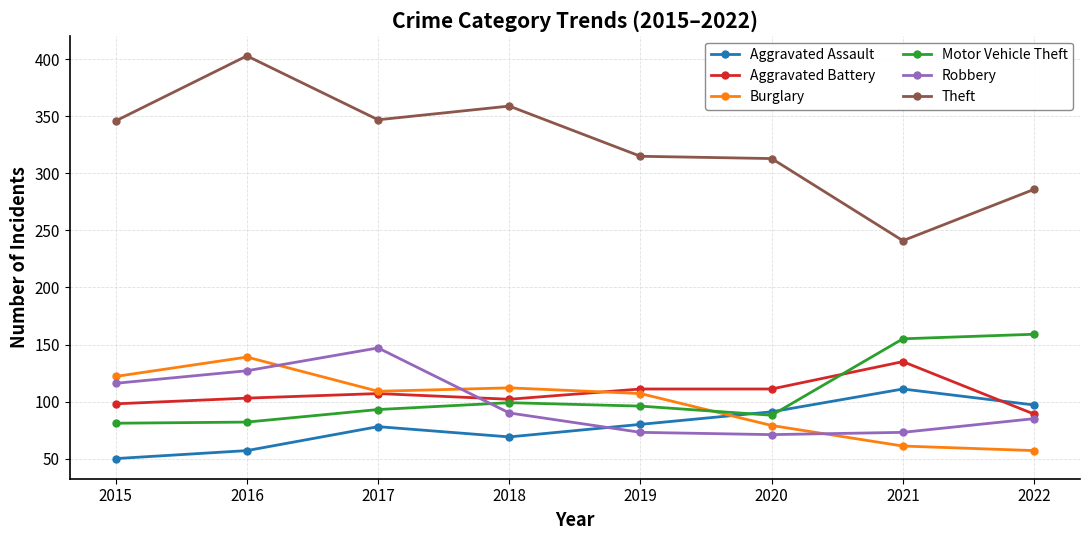

True or false: Aggravated Assault has more than 0 points higher than both neighbors.

True